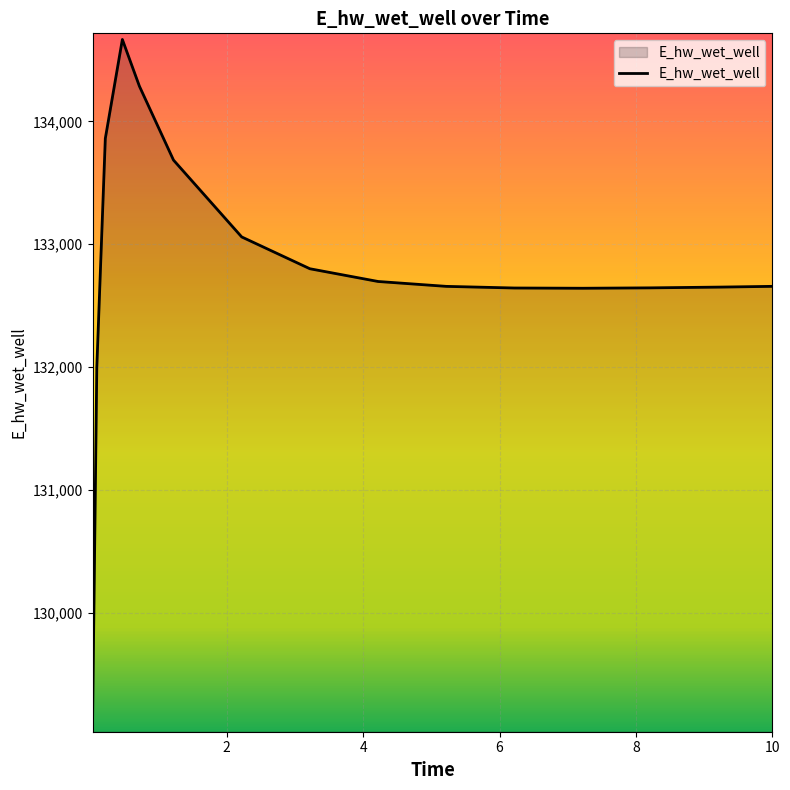

Does the chart display data point markers on the line(s)?

No